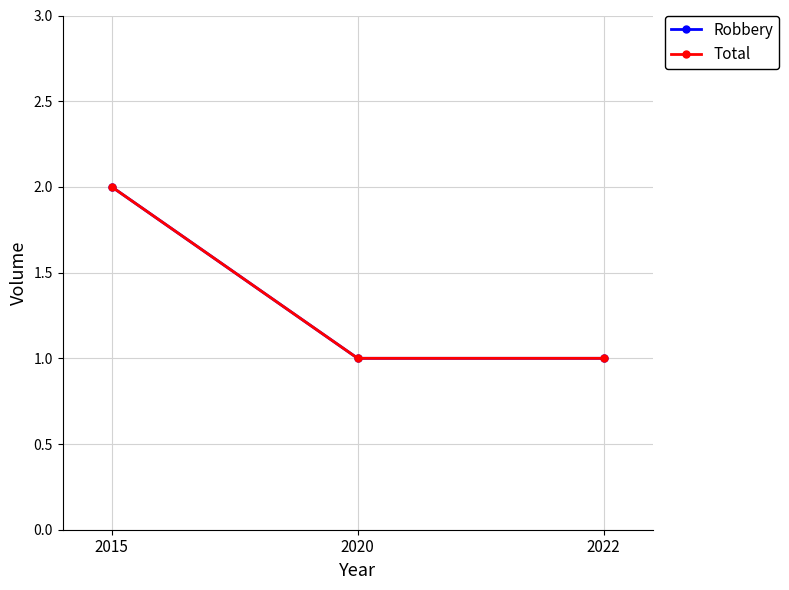

Count the Robbery values in the range 1 to 2.

3